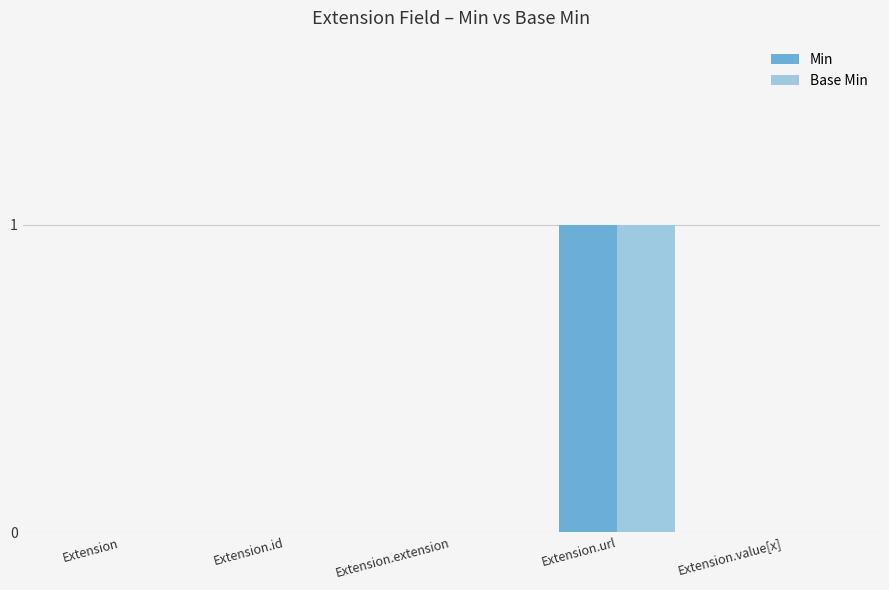

Reading left to right, transcribe all the data shown in this chart.

Min: Extension=0	Extension.id=0	Extension.extension=0	Extension.url=1	Extension.value[x]=0
Base Min: Extension=0	Extension.id=0	Extension.extension=0	Extension.url=1	Extension.value[x]=0